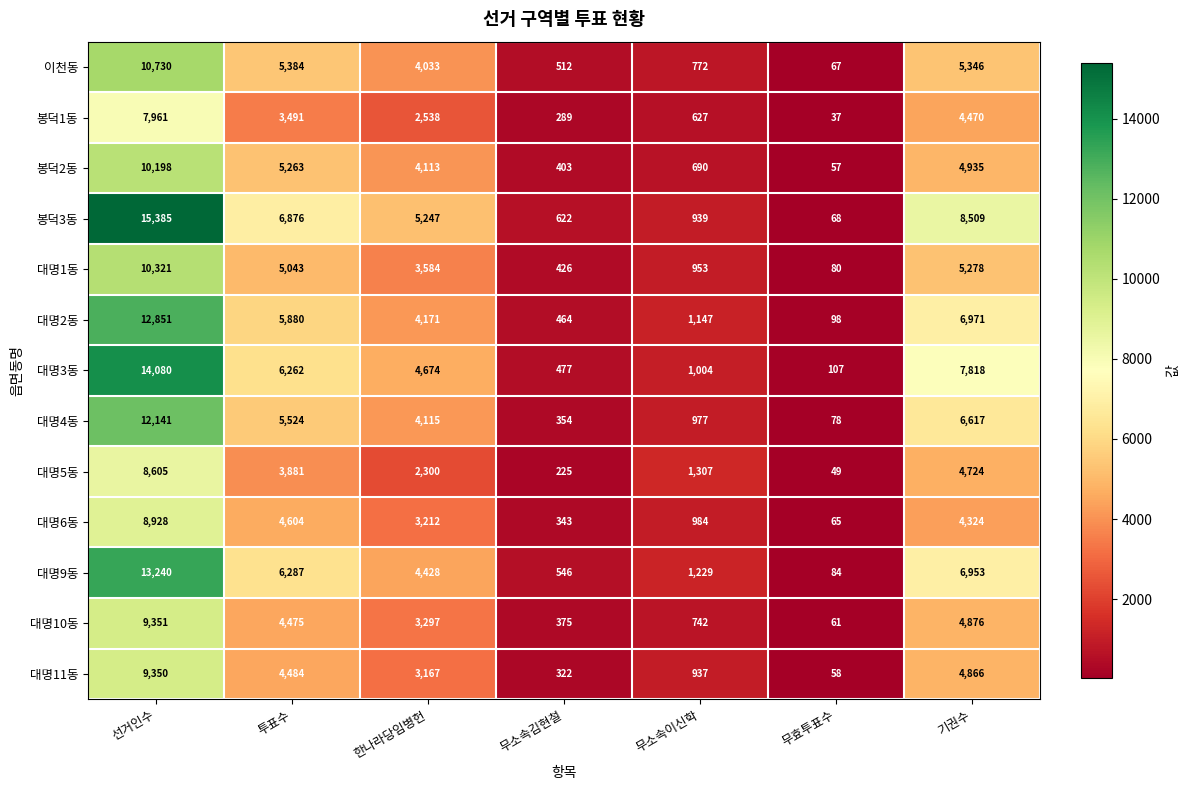

What is the difference between the highest and lowest values at 선거인수?

7424